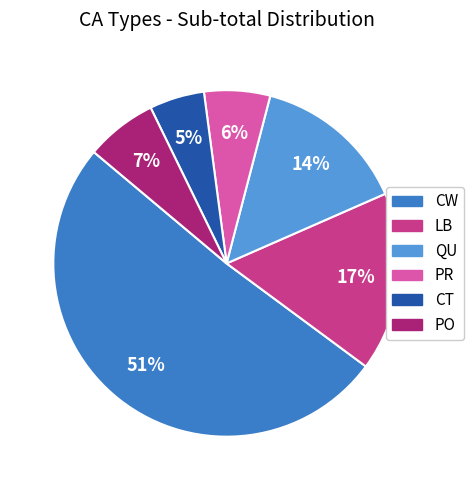

Count the number of slices in the pie.

6